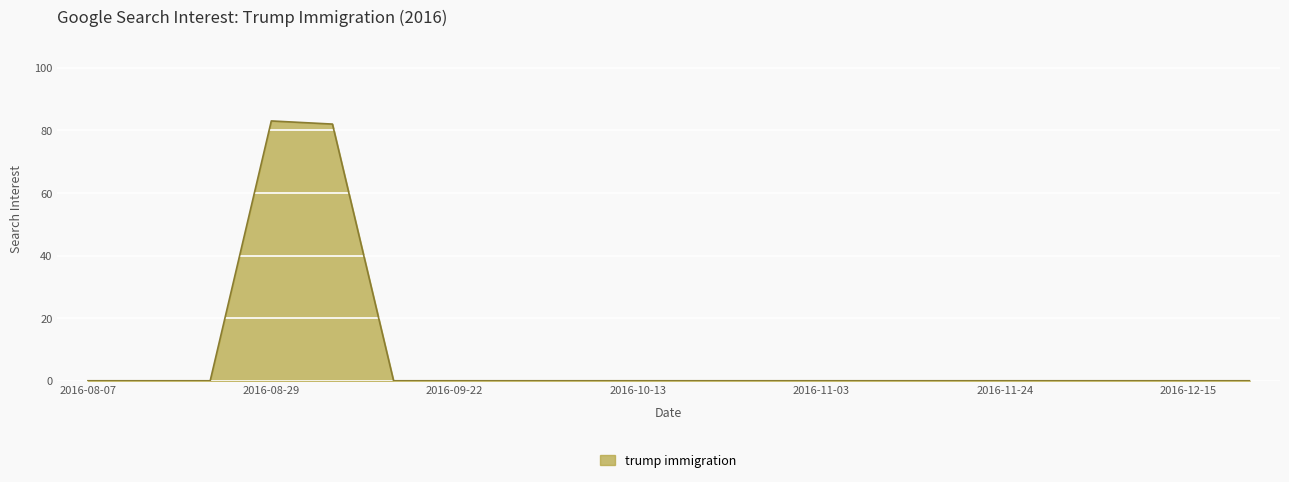

Count the number of categories in the chart.

20